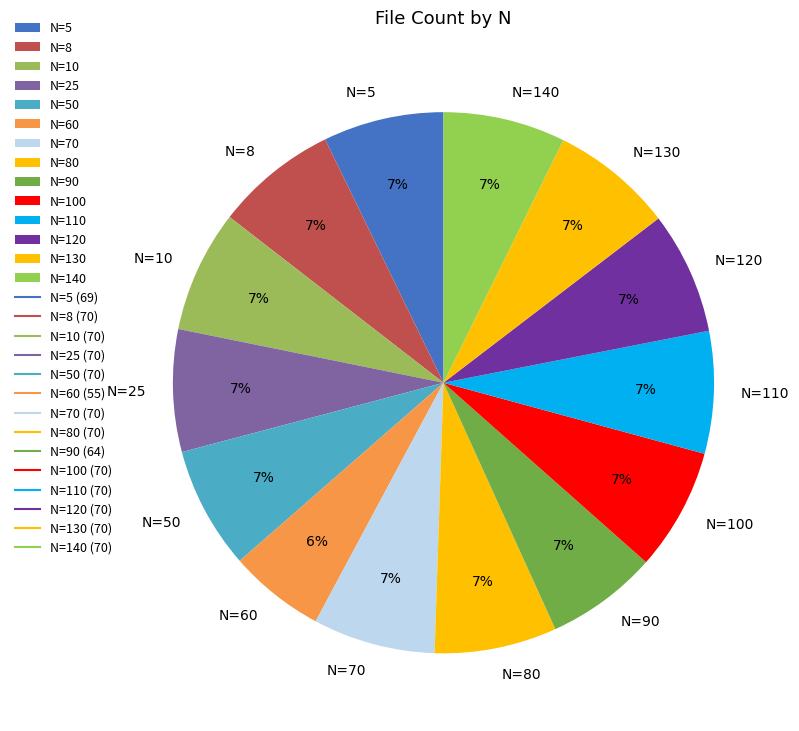

Which has a higher value, N=140 or N=60?

N=140